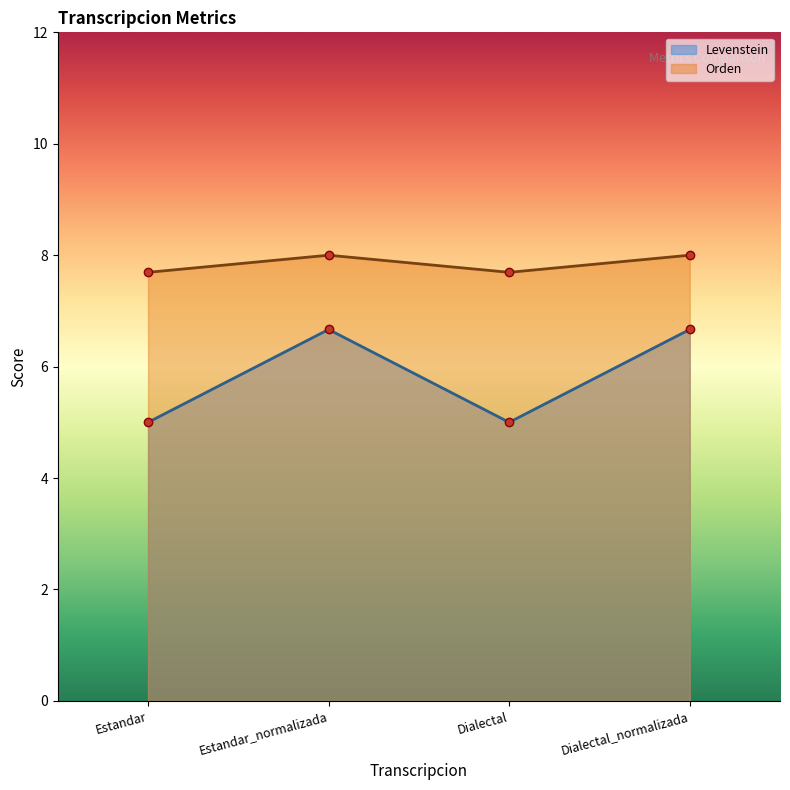

The value of Levenstein at Estandar is 8.0. True or false?

False